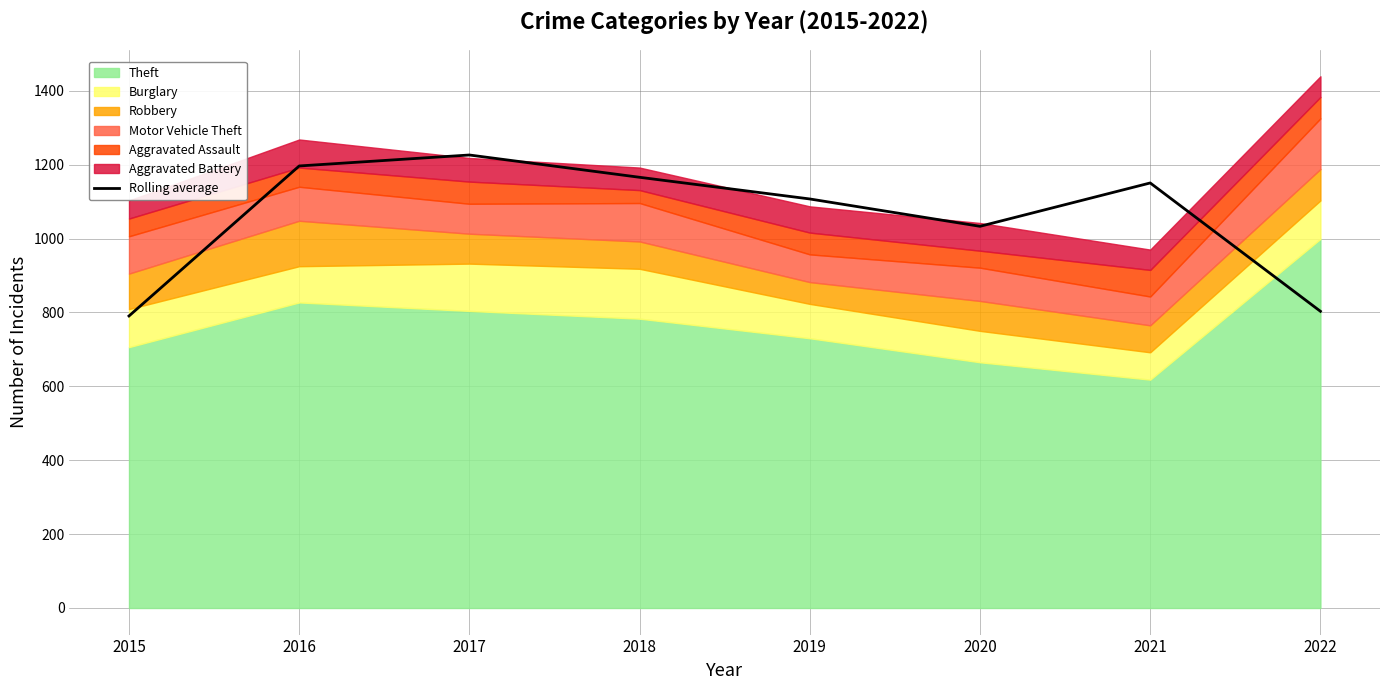

The value at 2018 is 1165.7. True or false?

True